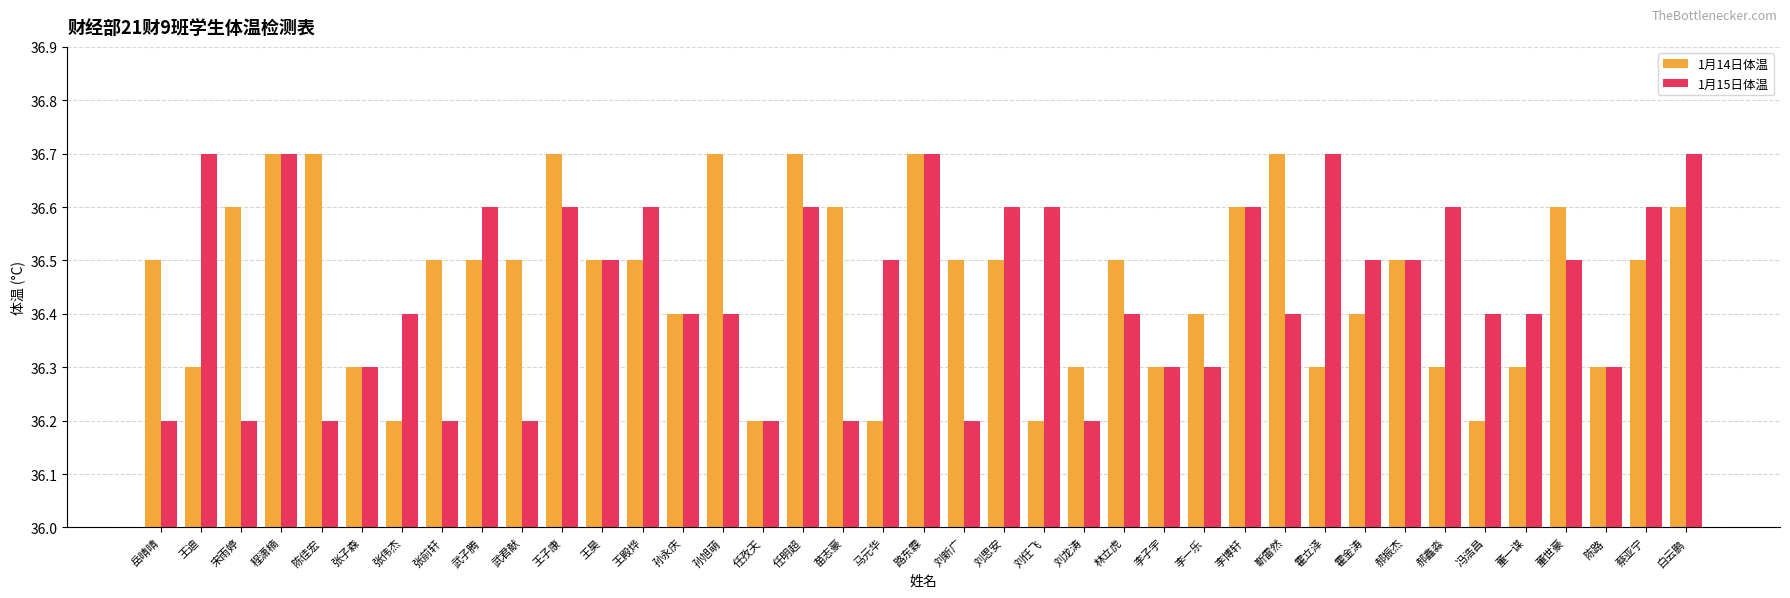

What is the label of the 26th bar from the left?

李子宇